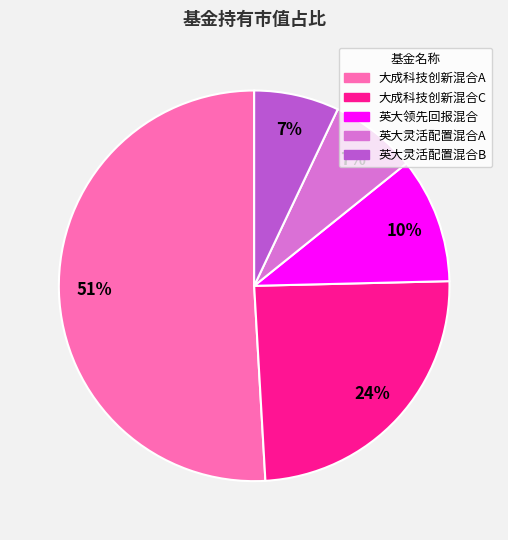

To the nearest percent, what is the combined percentage of 英大灵活配置混合B and 英大灵活配置混合A?

14%